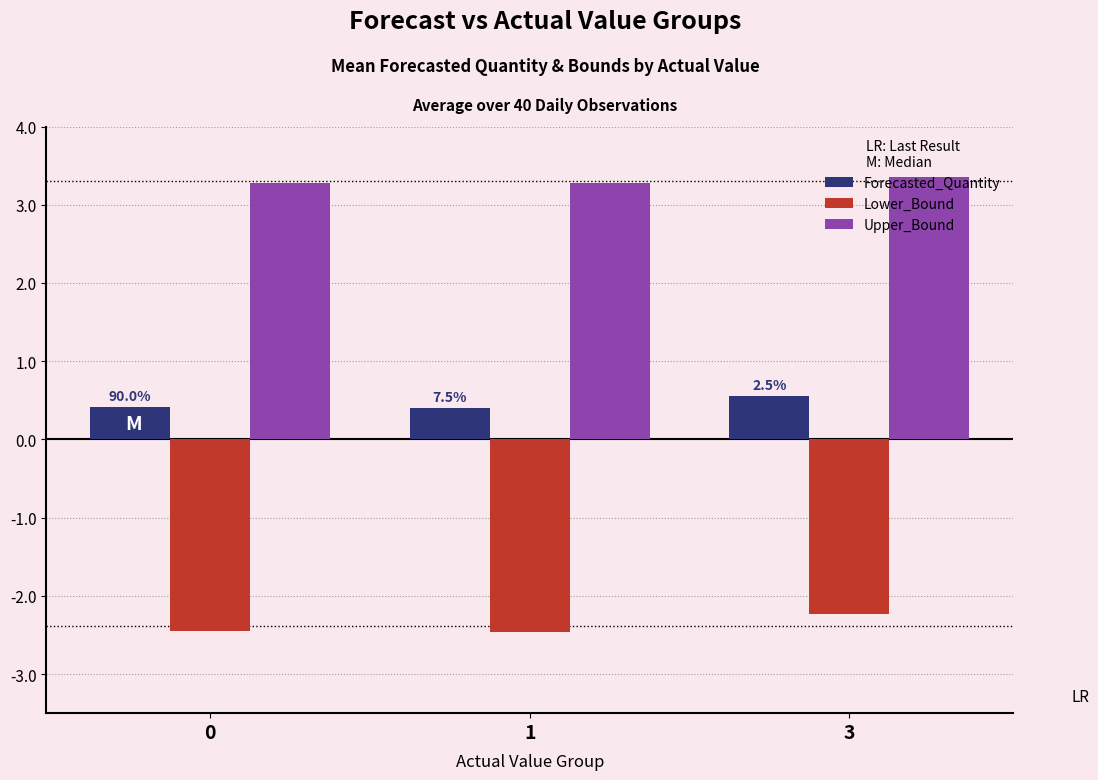

Rank the series by their average value, from lowest to highest.

Lower_Bound, Forecasted_Quantity, Upper_Bound